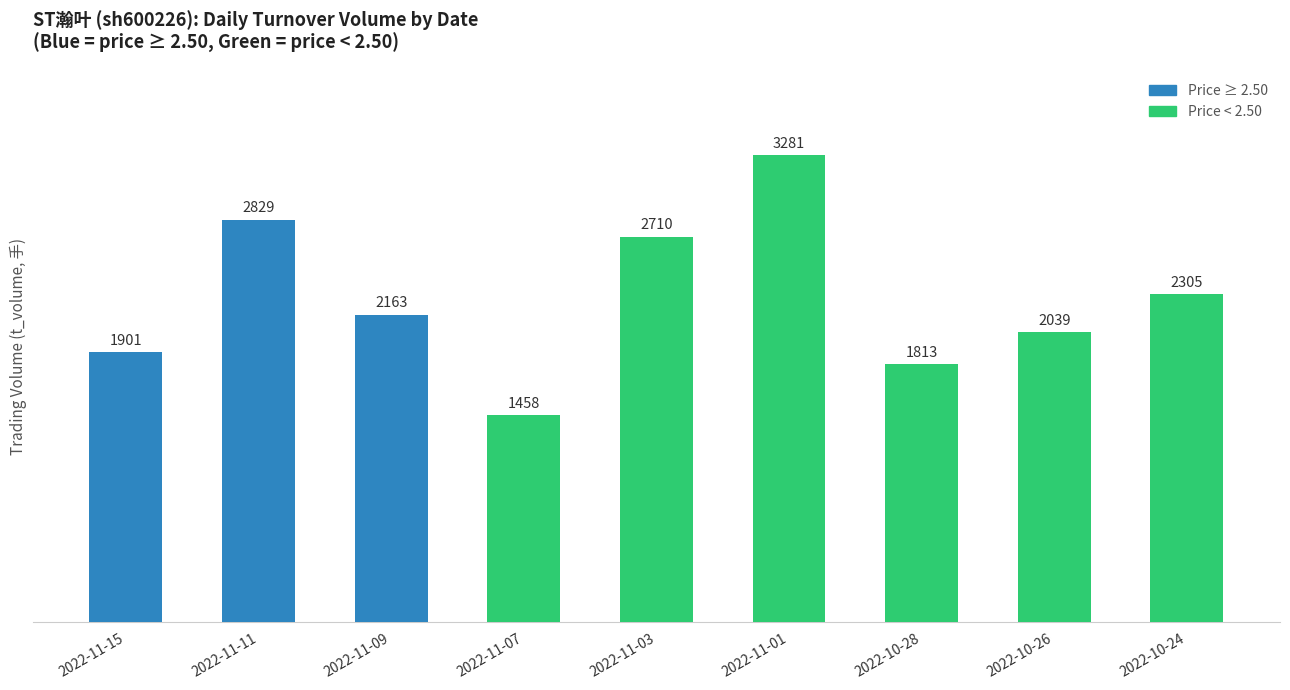

What is the sum of all values?

20499